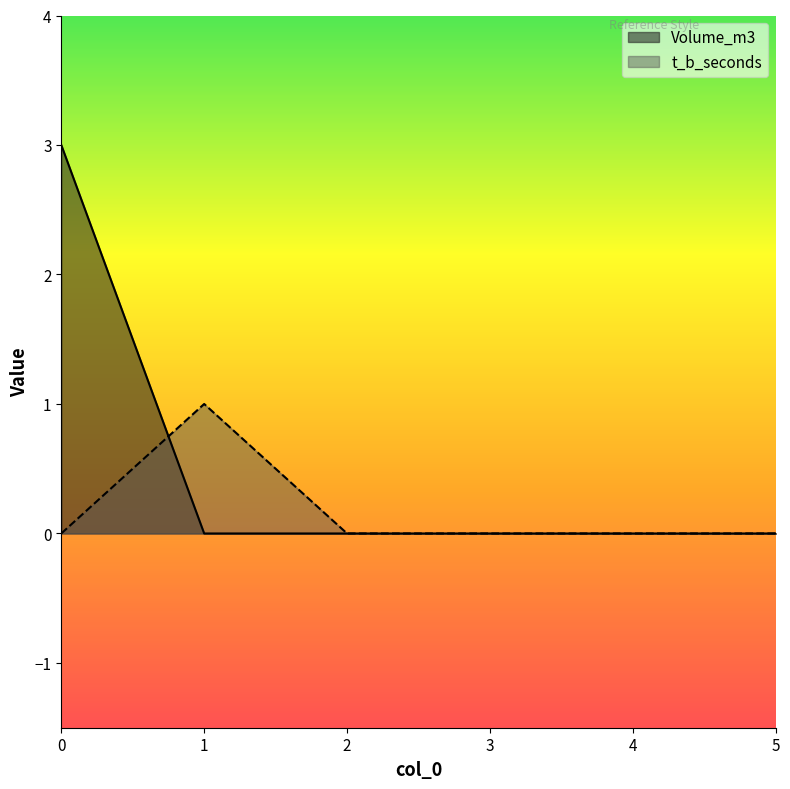

List the series in order of their overall mean, highest first.

Volume_m3, t_b_seconds